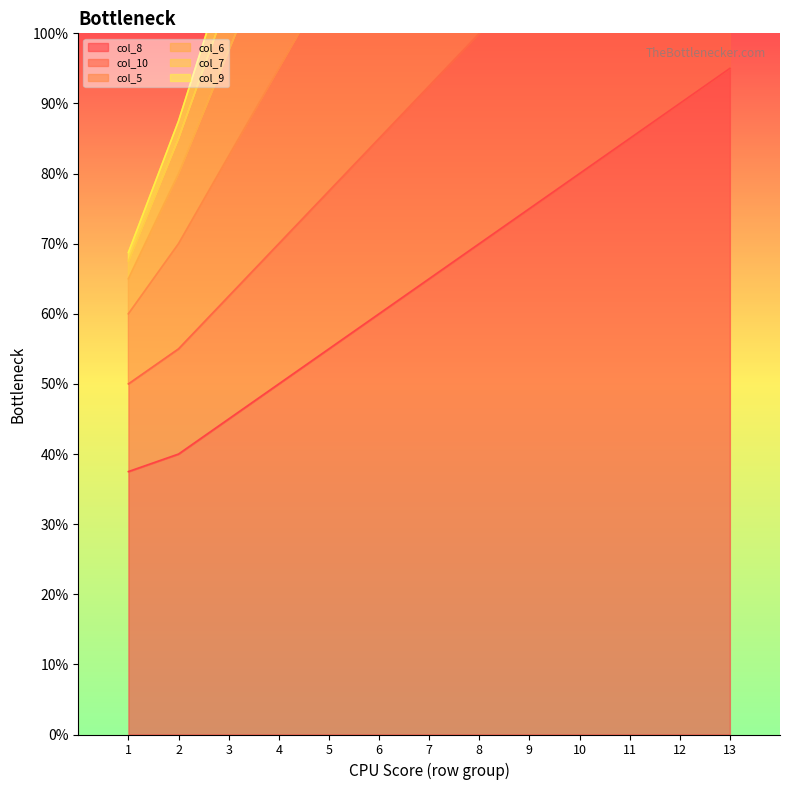

What is the maximum value for col_7?

207.5